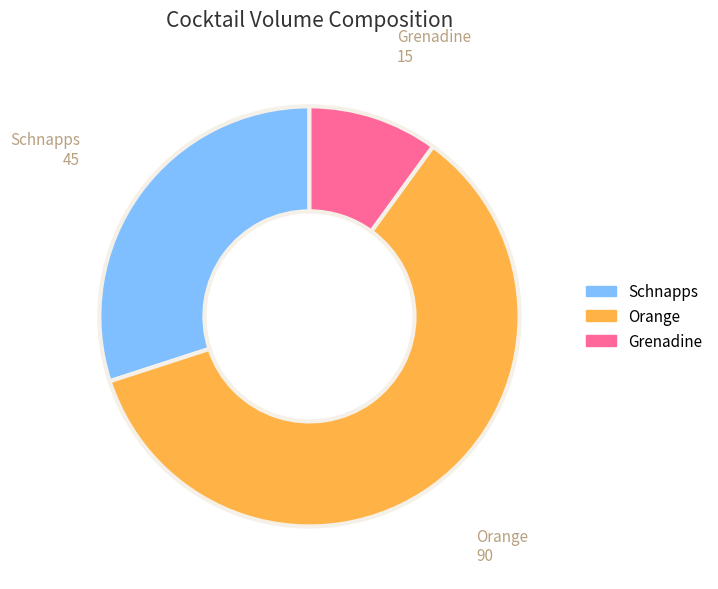

Does Orange represent more than half of the total?

Yes